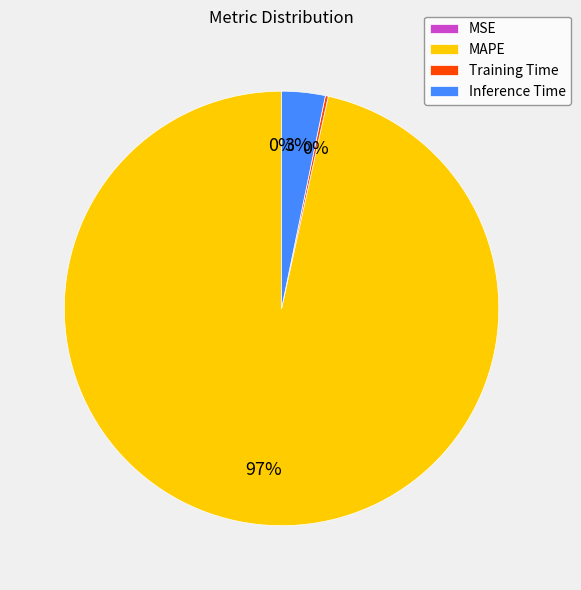

To the nearest percent, what is the average slice percentage?

25%